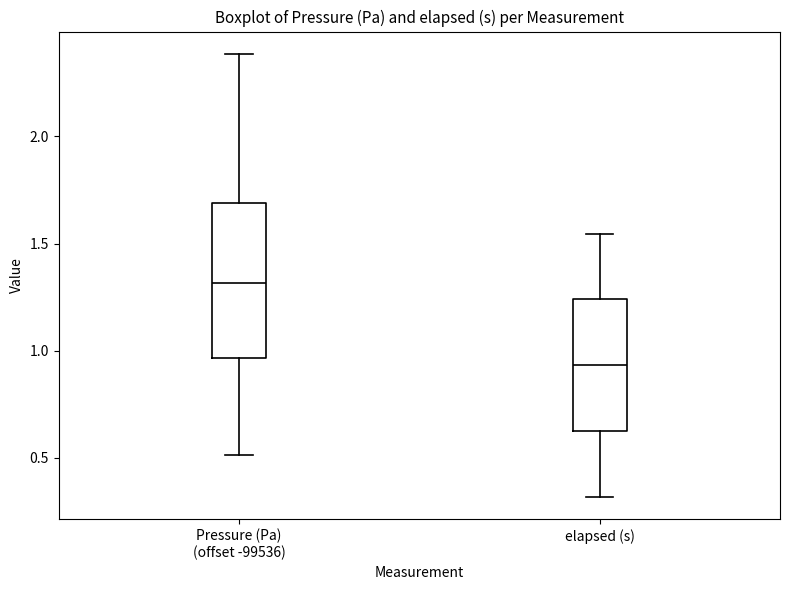

Comparing the boxes themselves (not the whiskers), which one is the tallest?

Pressure (Pa) (offset -99536)